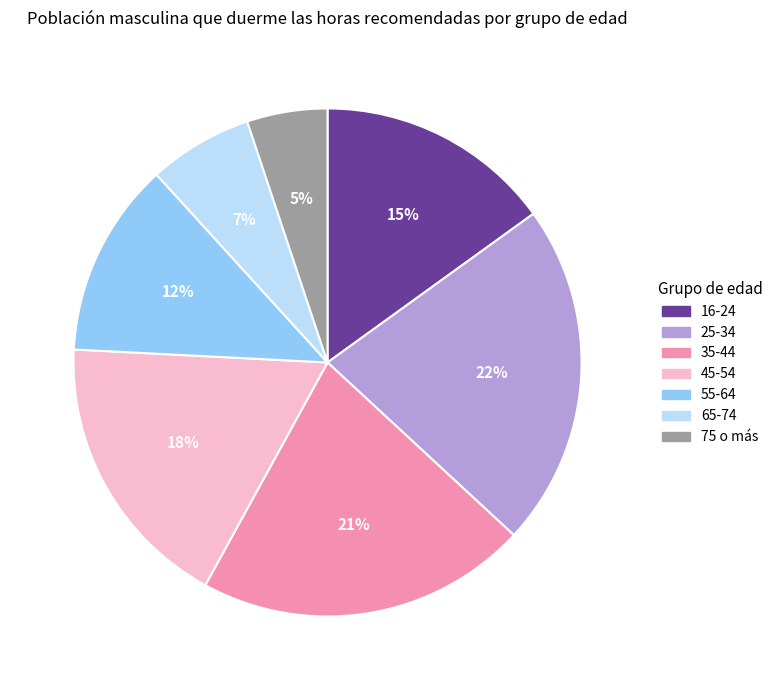

Rank the categories by value from lowest to highest.

75 o más, 65-74, 55-64, 16-24, 45-54, 35-44, 25-34